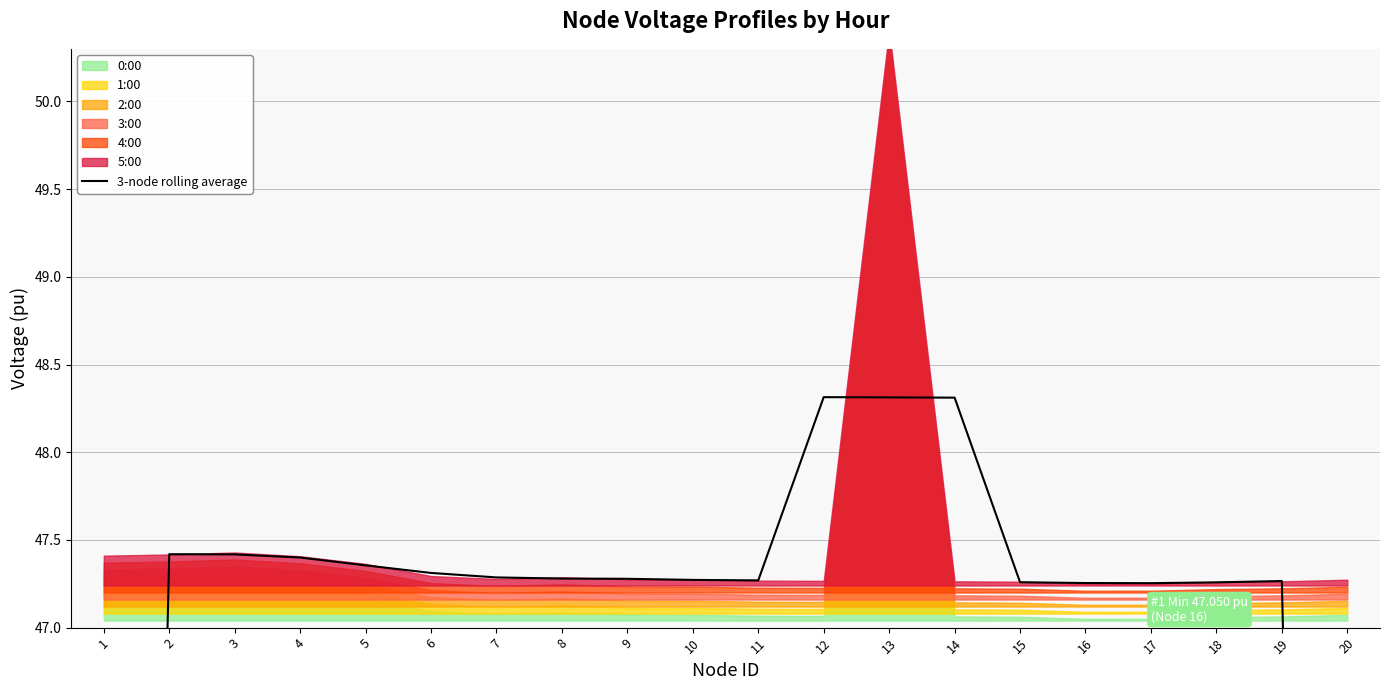

How many lines are shown in the chart?

1